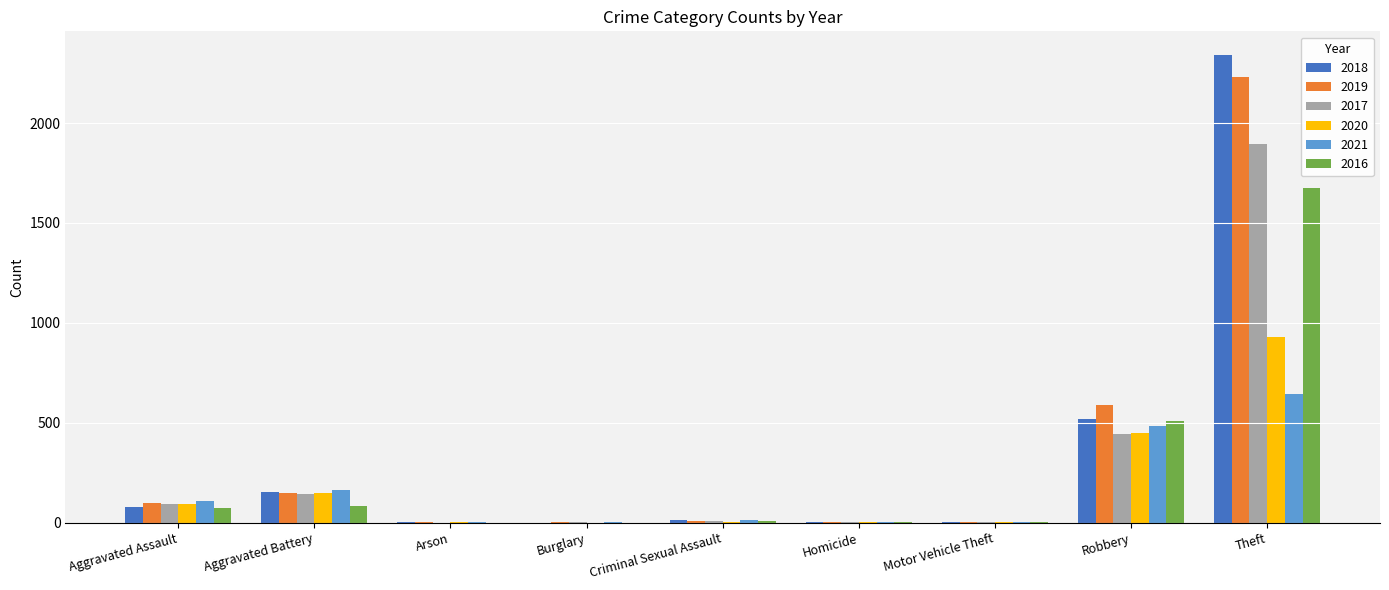

What is the total value across all series at Criminal Sexual Assault?

52